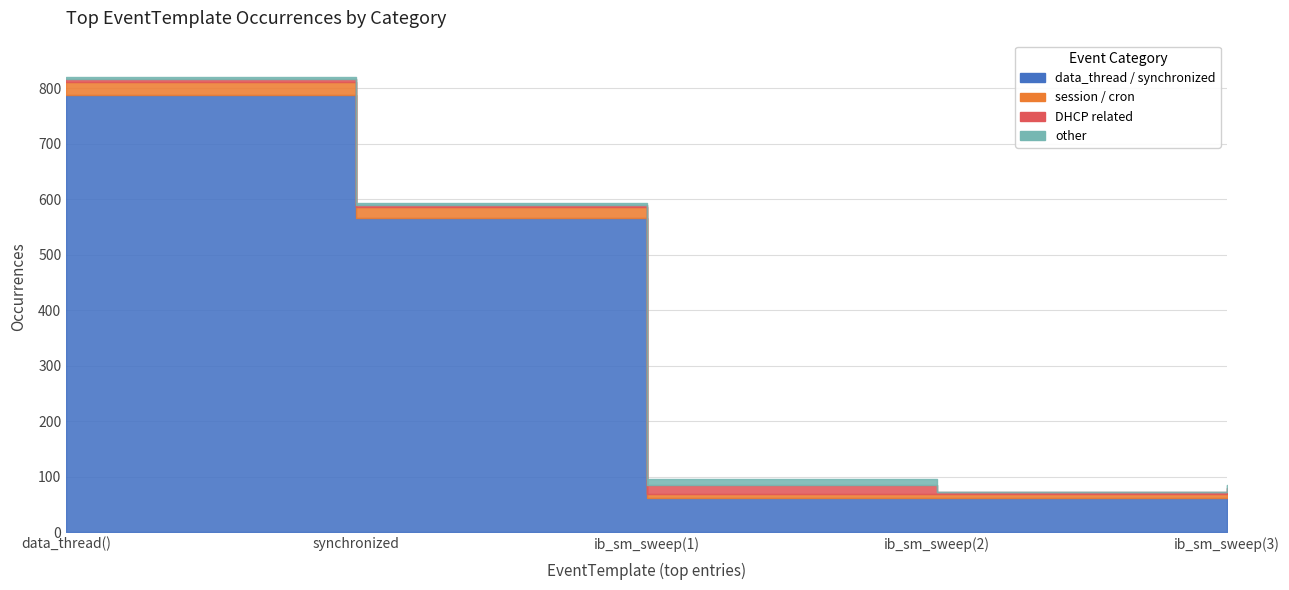

The value of other at ib_sm_sweep(3) is 5. True or false?

True